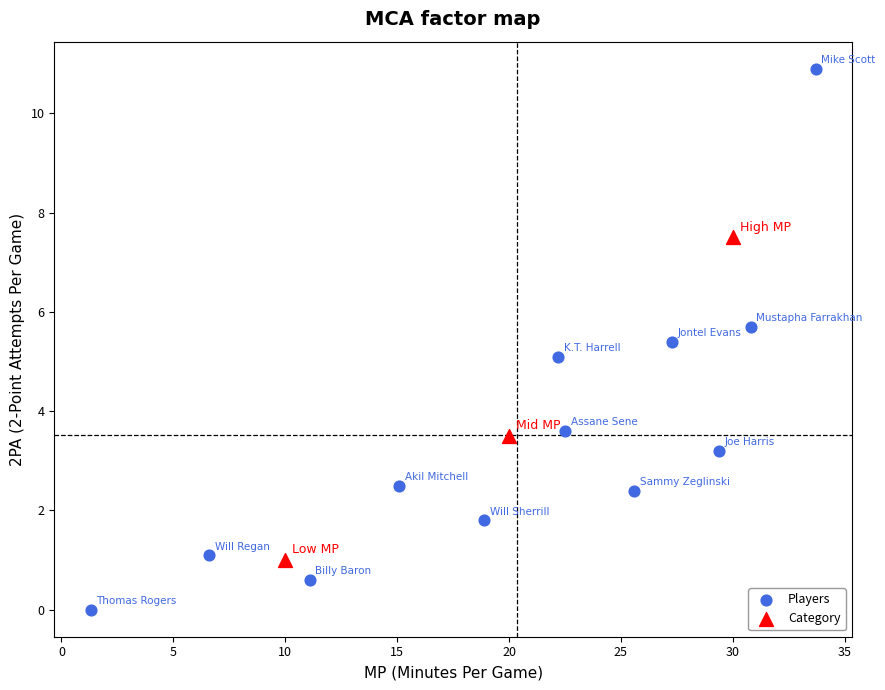

Which series has the largest Y range (max minus min)?

Players